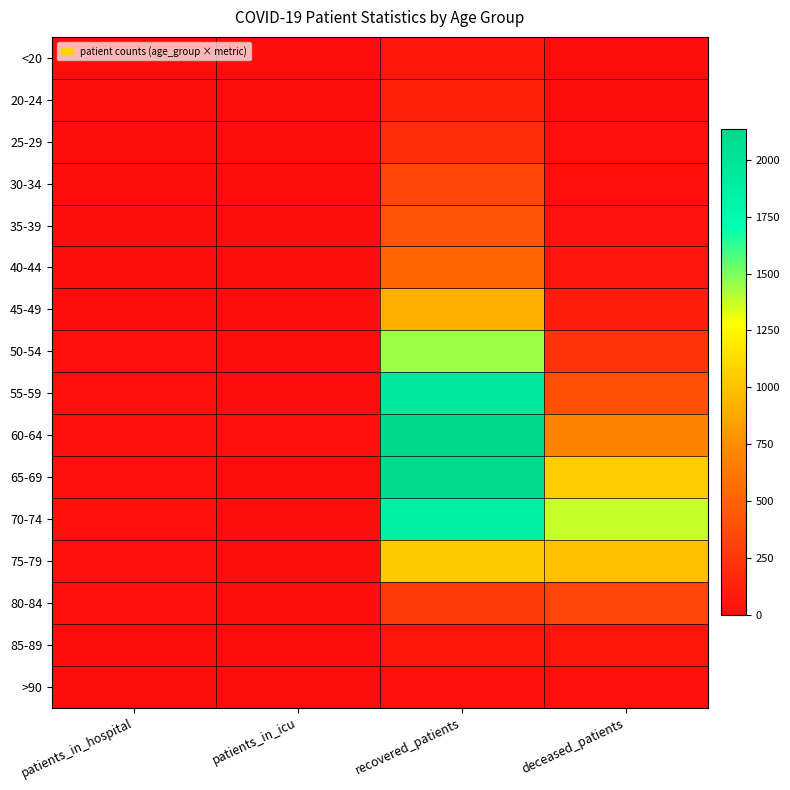

Which has a higher value, deceased_patients or patients_in_hospital?

deceased_patients